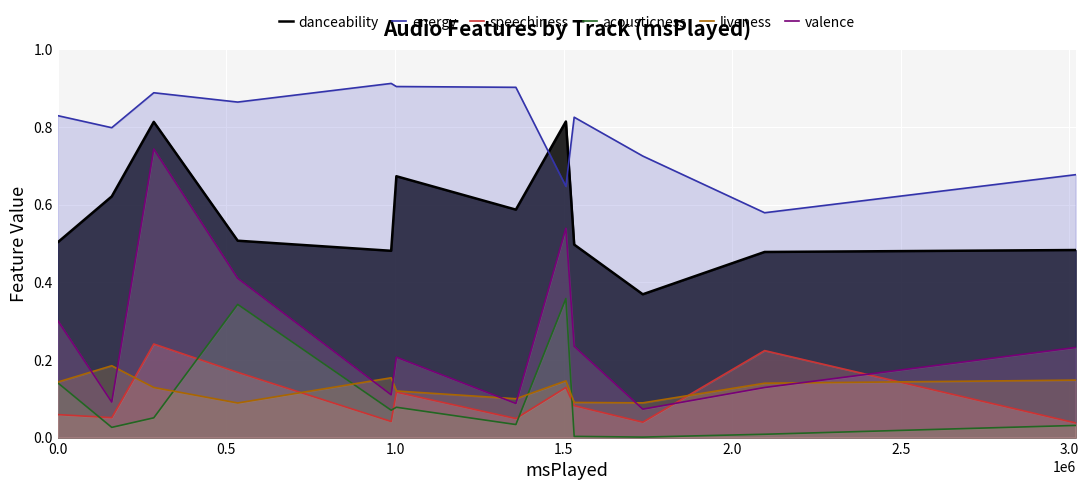

Rank the series by their maximum value, from lowest to highest.

liveness, speechiness, acousticness, valence, danceability, energy